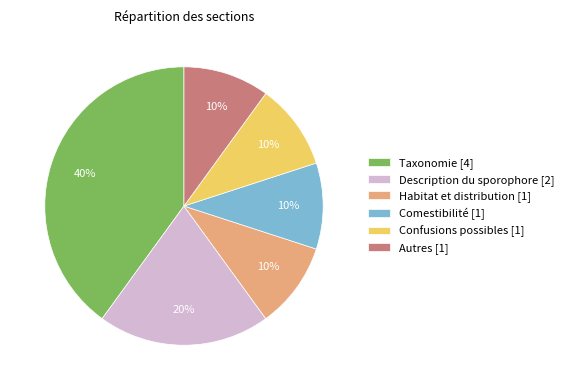

What percentage is the Autres slice, to the nearest percent?

10%